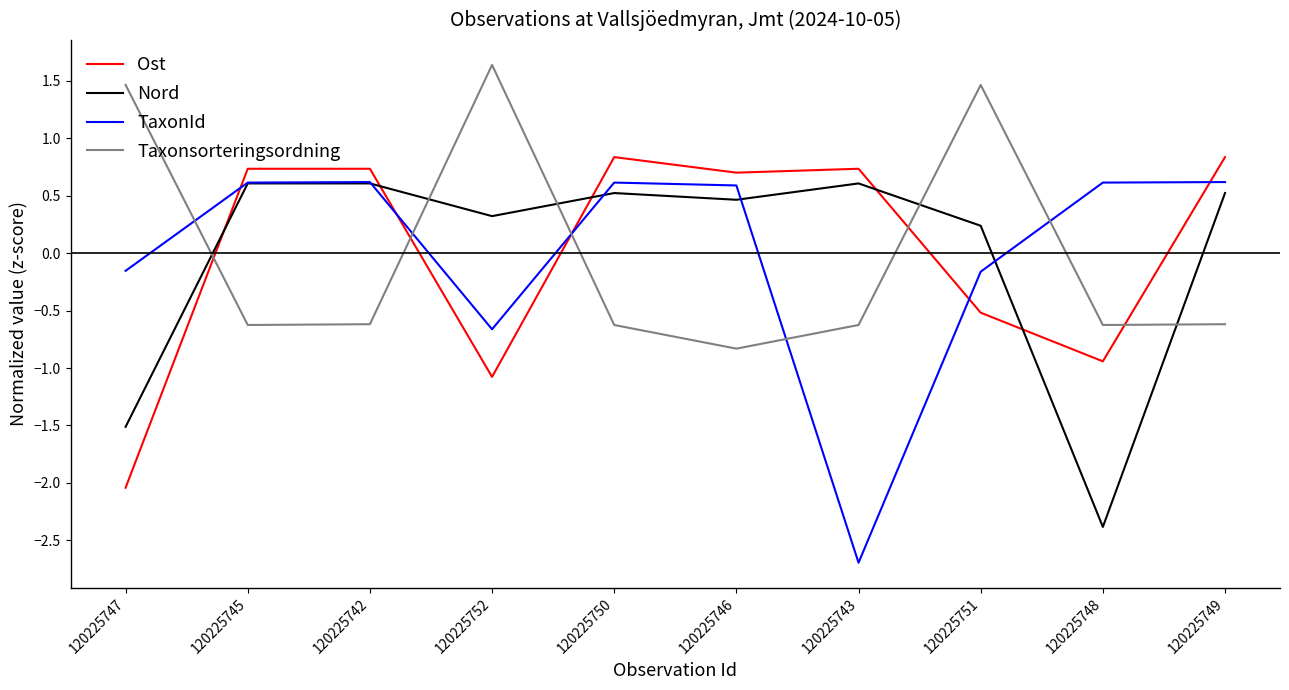

Reading left to right, transcribe all the data shown in this chart.

Ost: 120225747=-2.0	120225745=0.7	120225742=0.7	120225752=-1.1	120225750=0.8	120225746=0.7	120225743=0.7	120225751=-0.5	120225748=-0.9	120225749=0.8
Nord: 120225747=-1.5	120225745=0.6	120225742=0.6	120225752=0.3	120225750=0.5	120225746=0.5	120225743=0.6	120225751=0.2	120225748=-2.4	120225749=0.5
TaxonId: 120225747=-0.2	120225745=0.6	120225742=0.6	120225752=-0.7	120225750=0.6	120225746=0.6	120225743=-2.7	120225751=-0.2	120225748=0.6	120225749=0.6
Taxonsorteringsordning: 120225747=1.5	120225745=-0.6	120225742=-0.6	120225752=1.6	120225750=-0.6	120225746=-0.8	120225743=-0.6	120225751=1.5	120225748=-0.6	120225749=-0.6